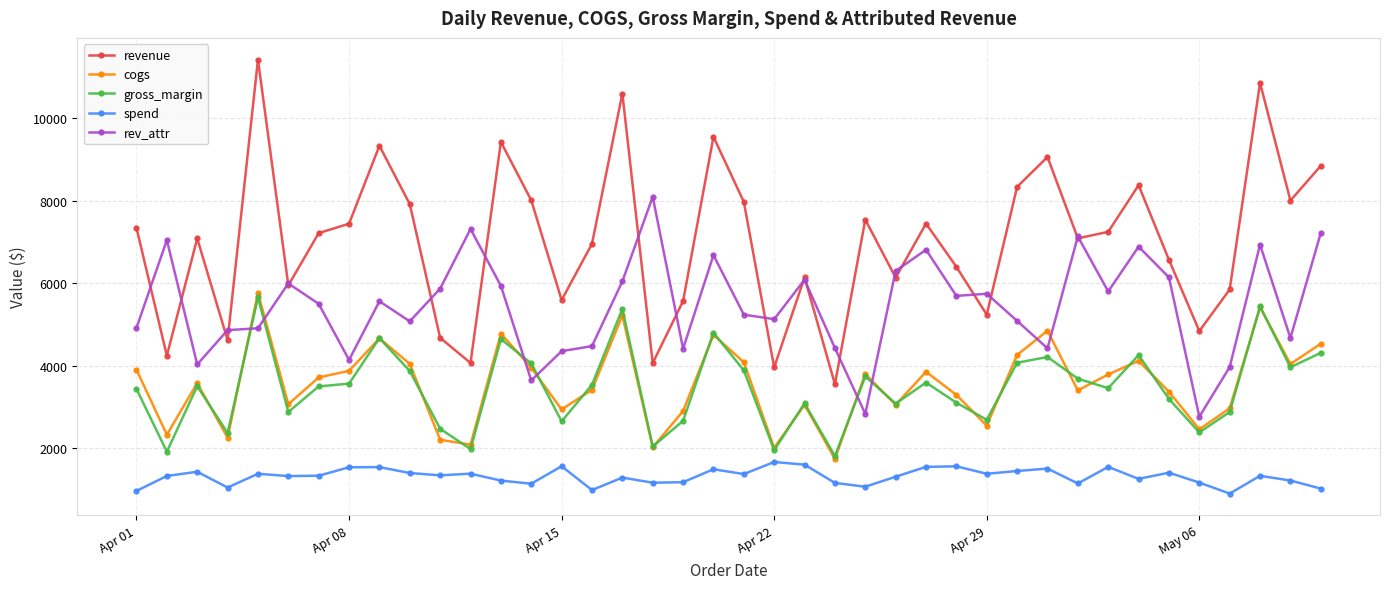

Which series has the largest total across all categories?

revenue